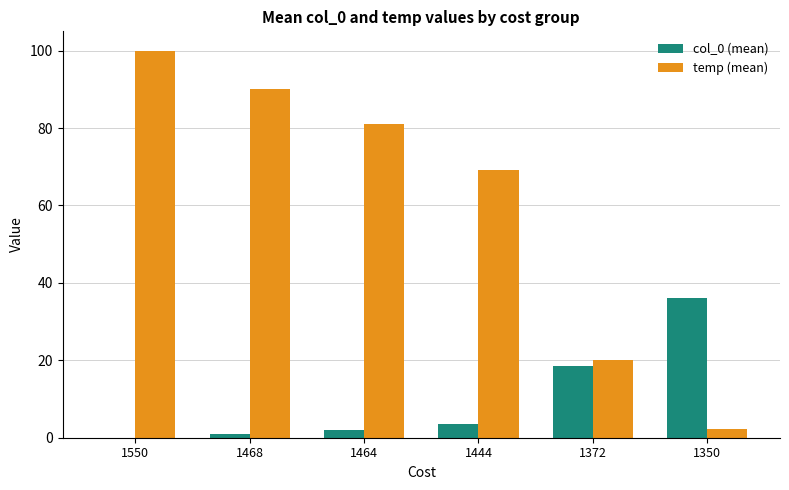

Read the temp (mean) value at 1550.

100.0